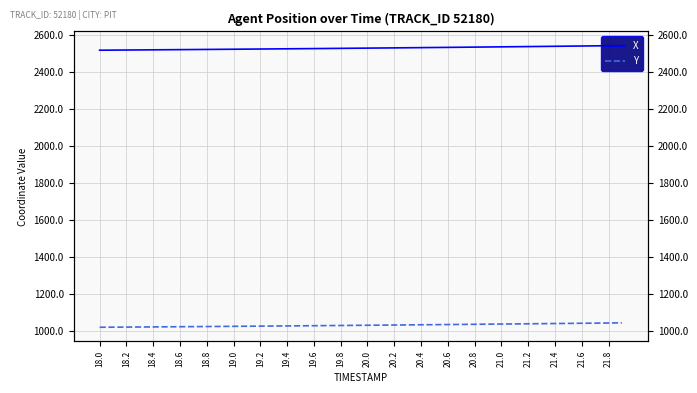

What is the average value of the X series?

2527.7